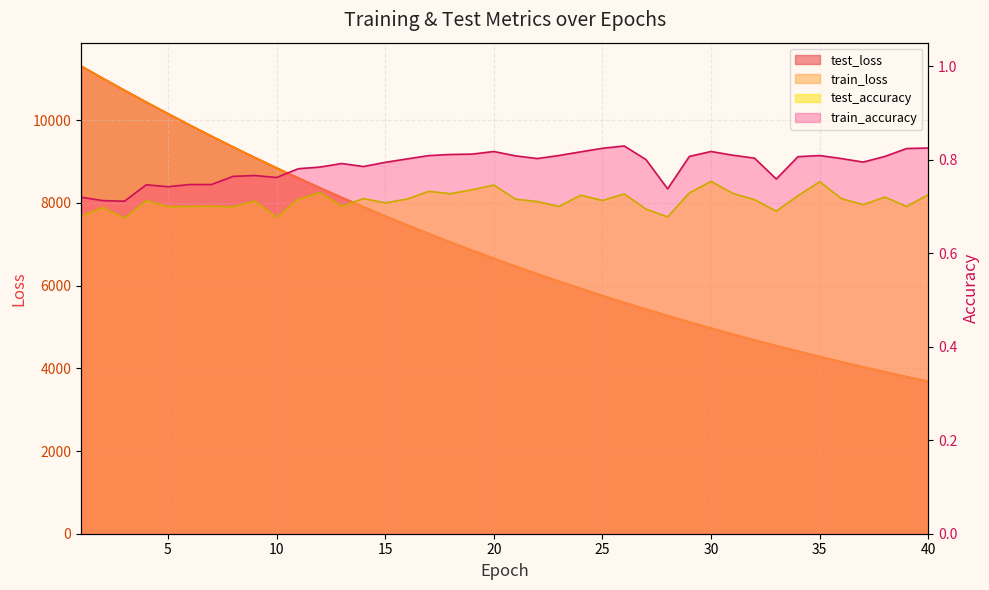

What is the lowest value of the train_accuracy series?

0.7